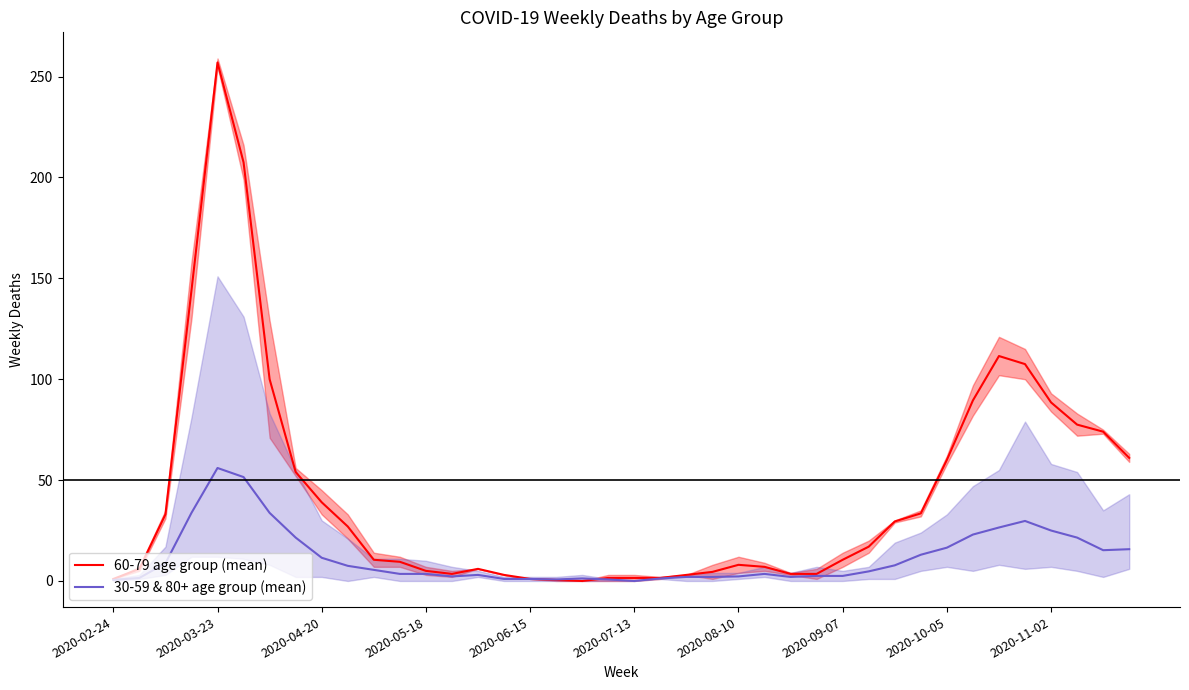

True or false: 60-79 age group (mean) has a value of 1.0 at 2020-06-15.

True